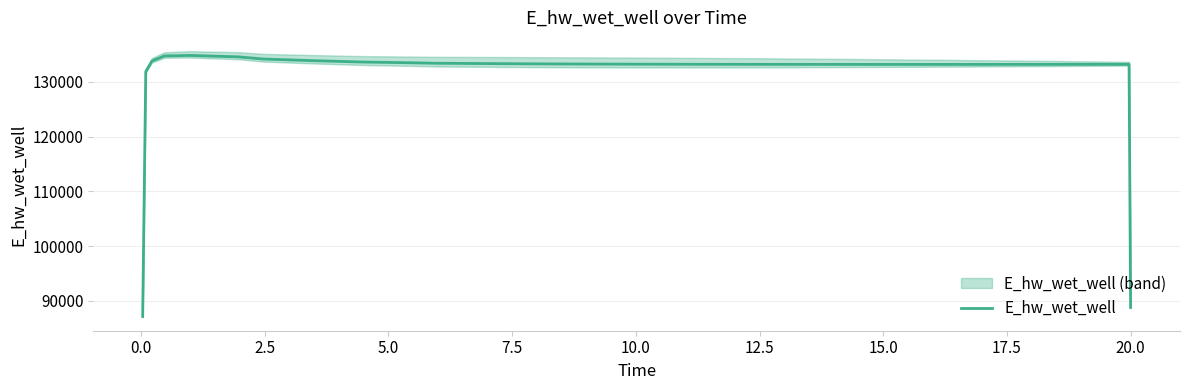

What is the minimum value for E_hw_wet_well?

87158.3